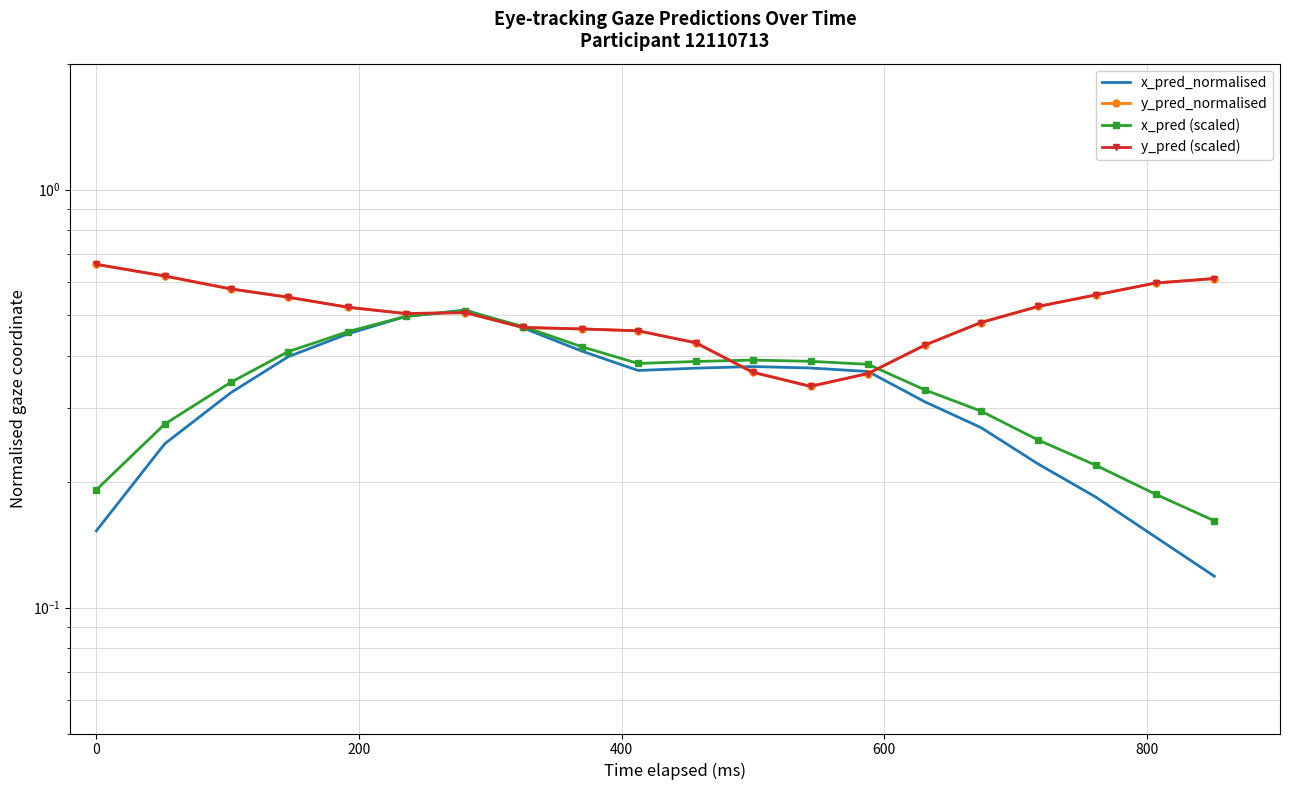

How many interior local peaks does the y_pred (scaled) series have?

1